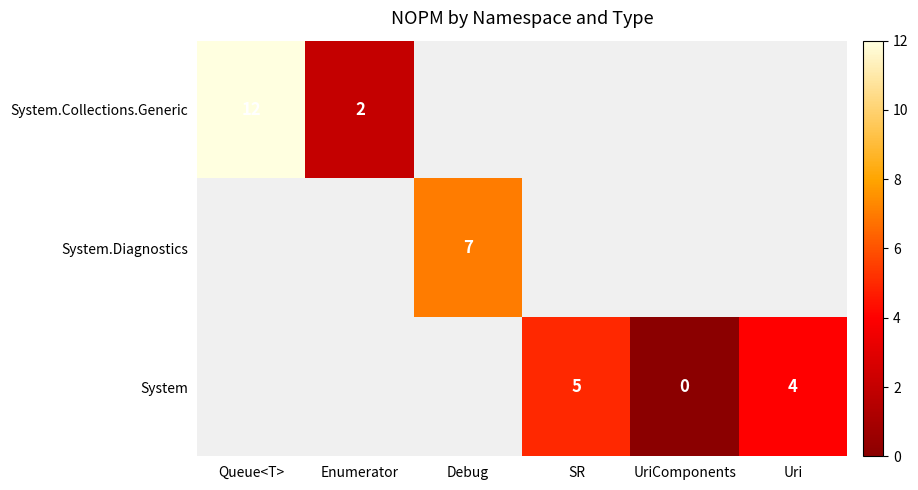

True or false: System has a value of 1 at SR.

False